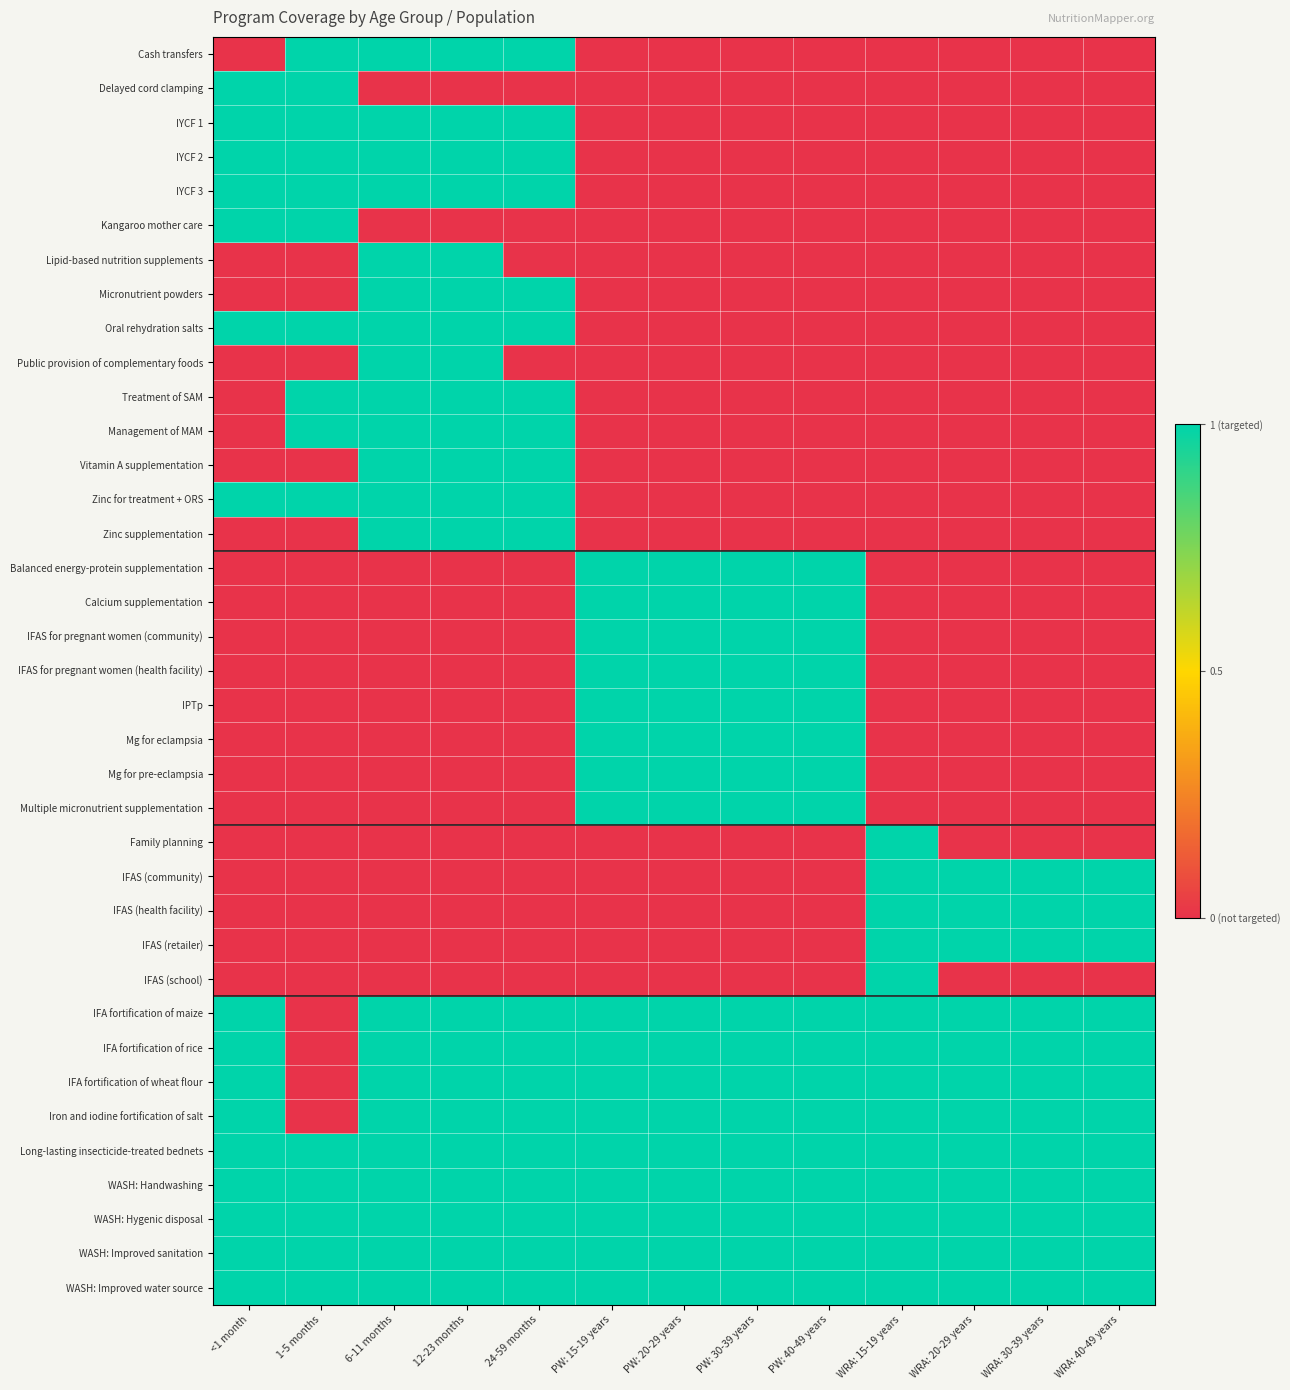

Which category has the highest value across all series?

1-5 months